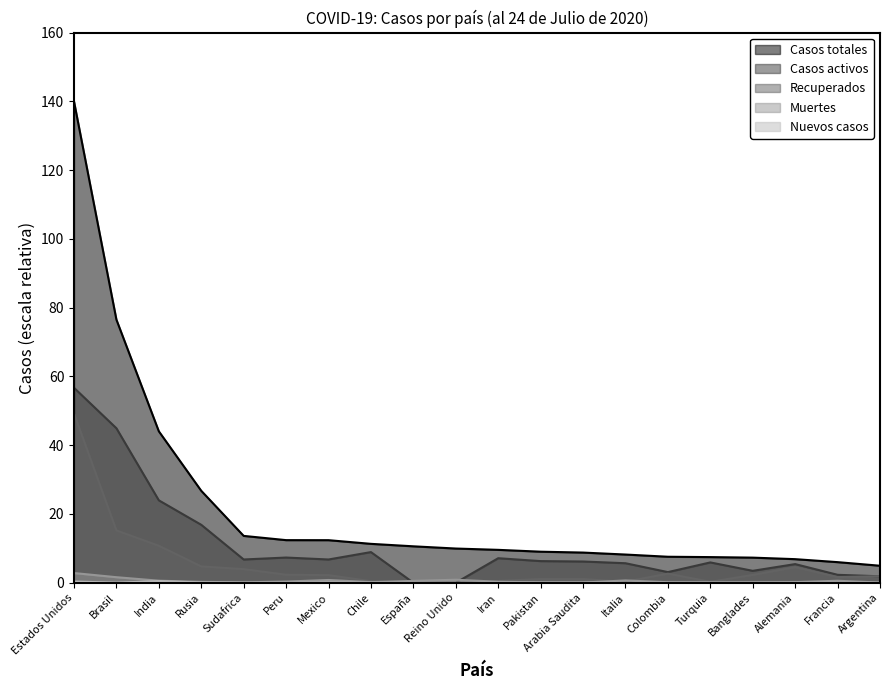

At which label does Nuevos casos reach its peak?

India